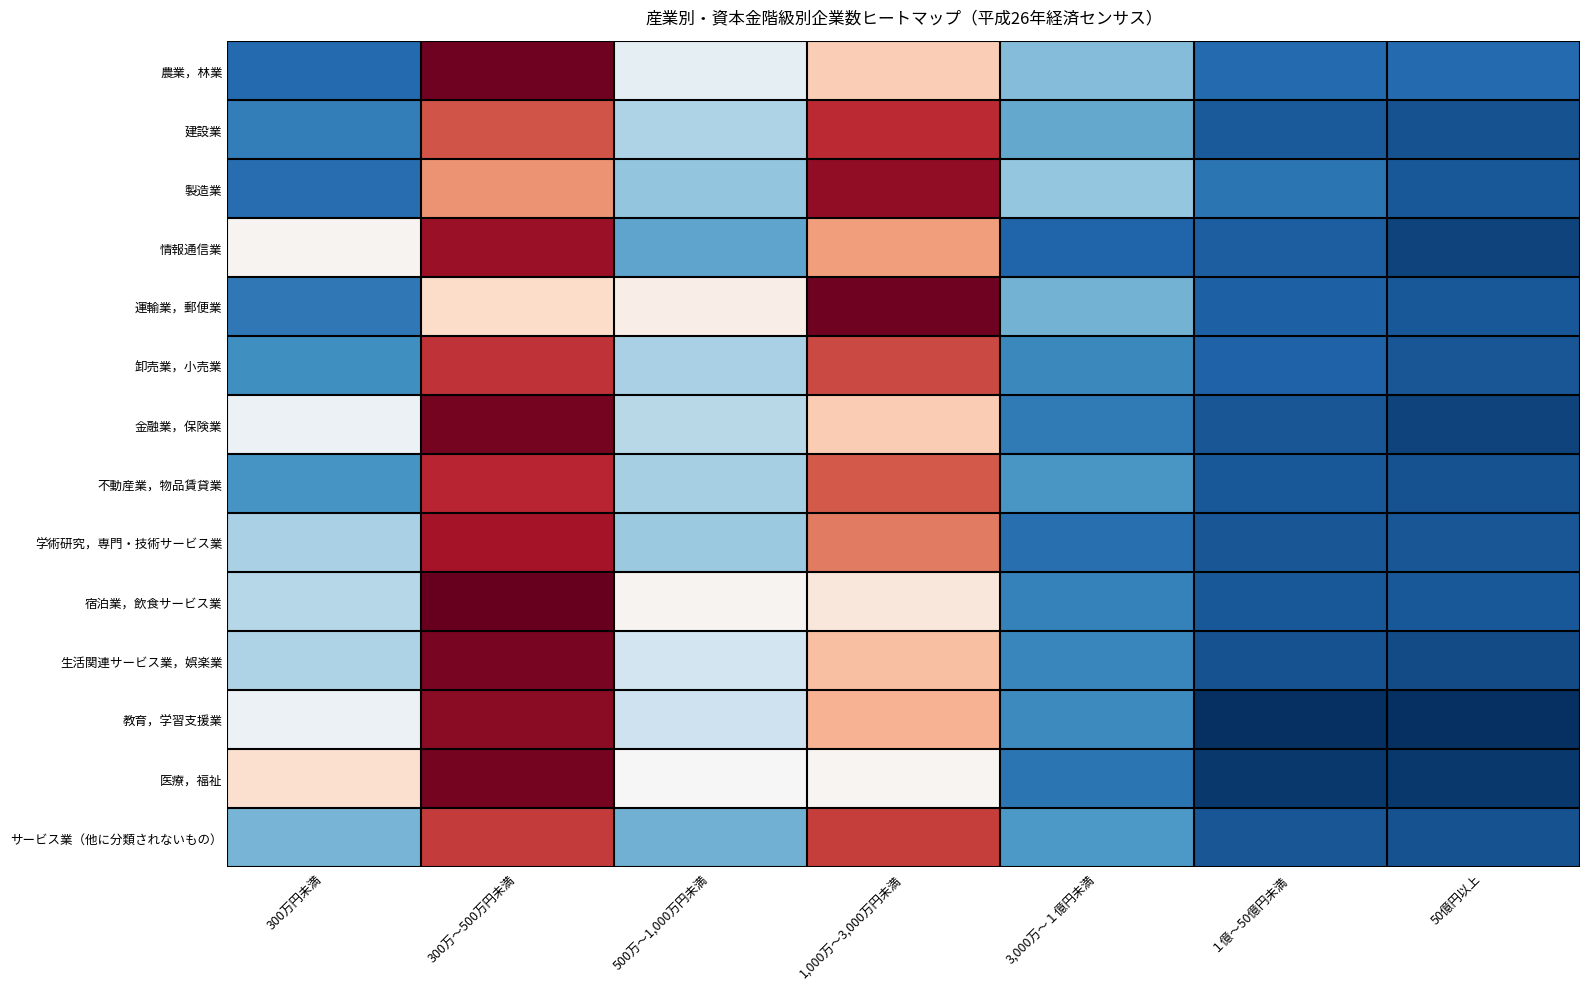

At which category is the sum across all series the highest?

300万～500万円未満